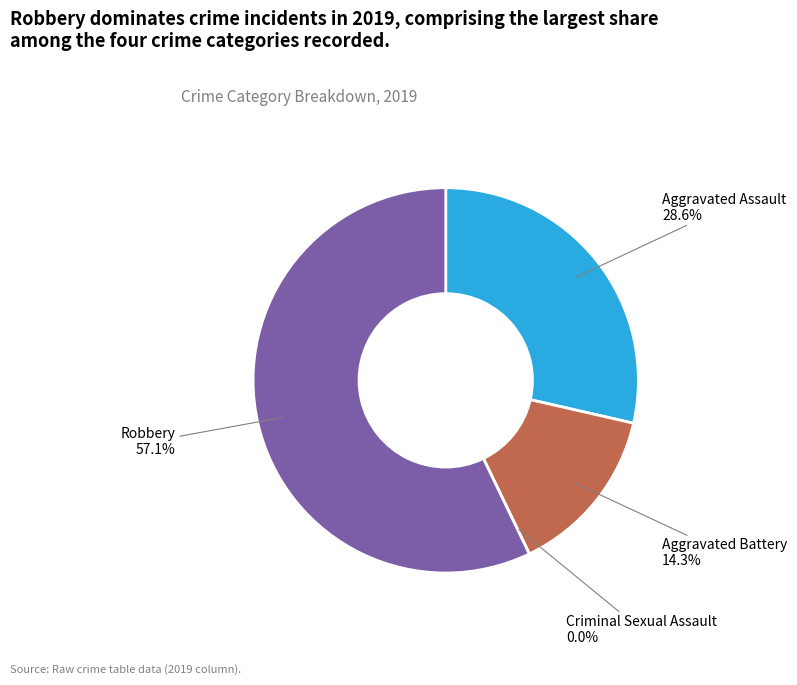

The Robbery slice represents 57% of the pie. True or false?

True